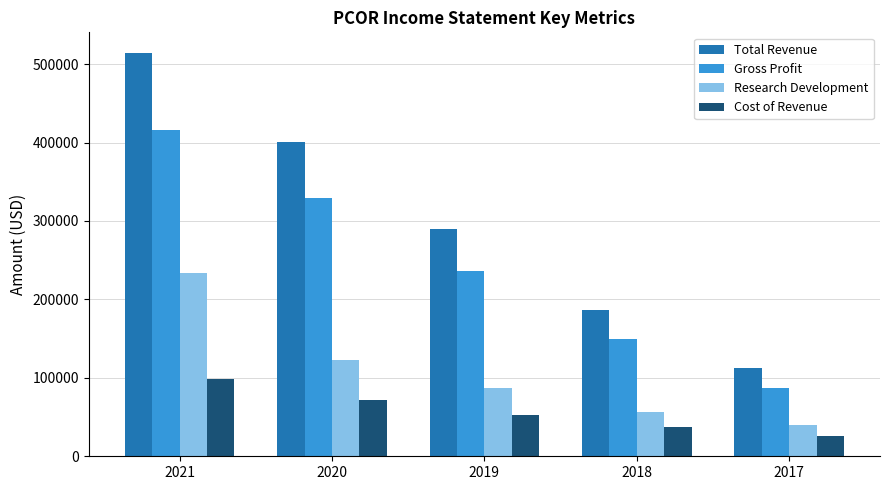

At 2017, list the series in order from largest to smallest.

Total Revenue, Gross Profit, Research Development, Cost of Revenue